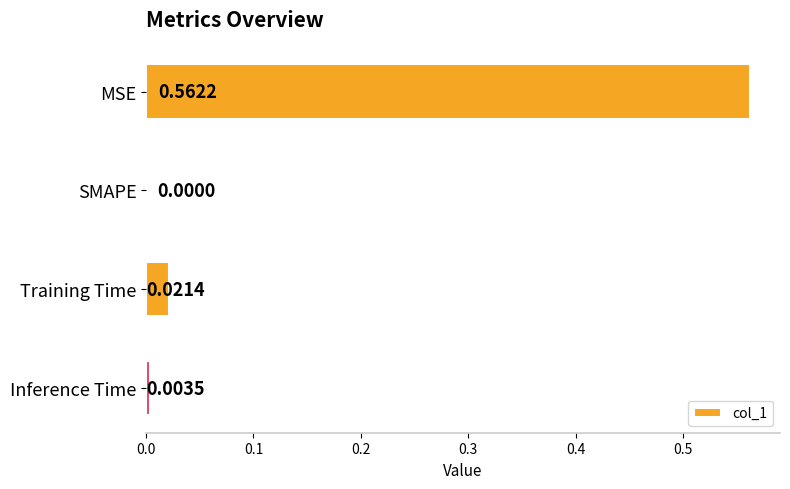

Between Inference Time and SMAPE, which is larger?

Inference Time